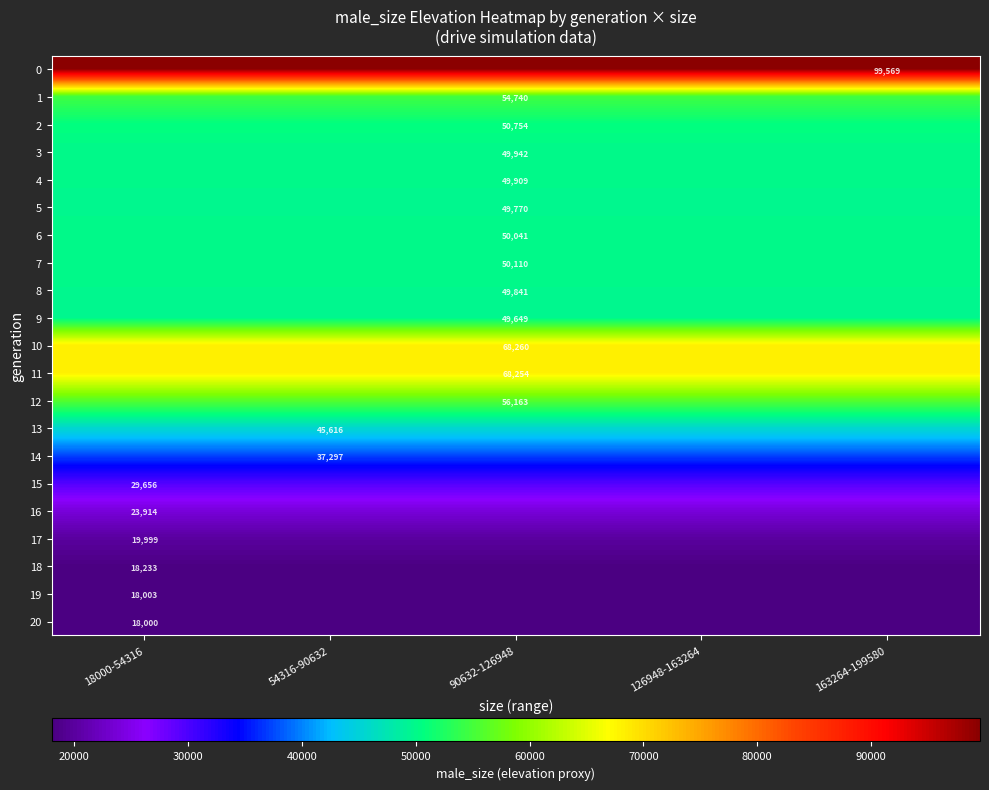

The 14 series shows 37297 at 54316-90632. True or false?

True